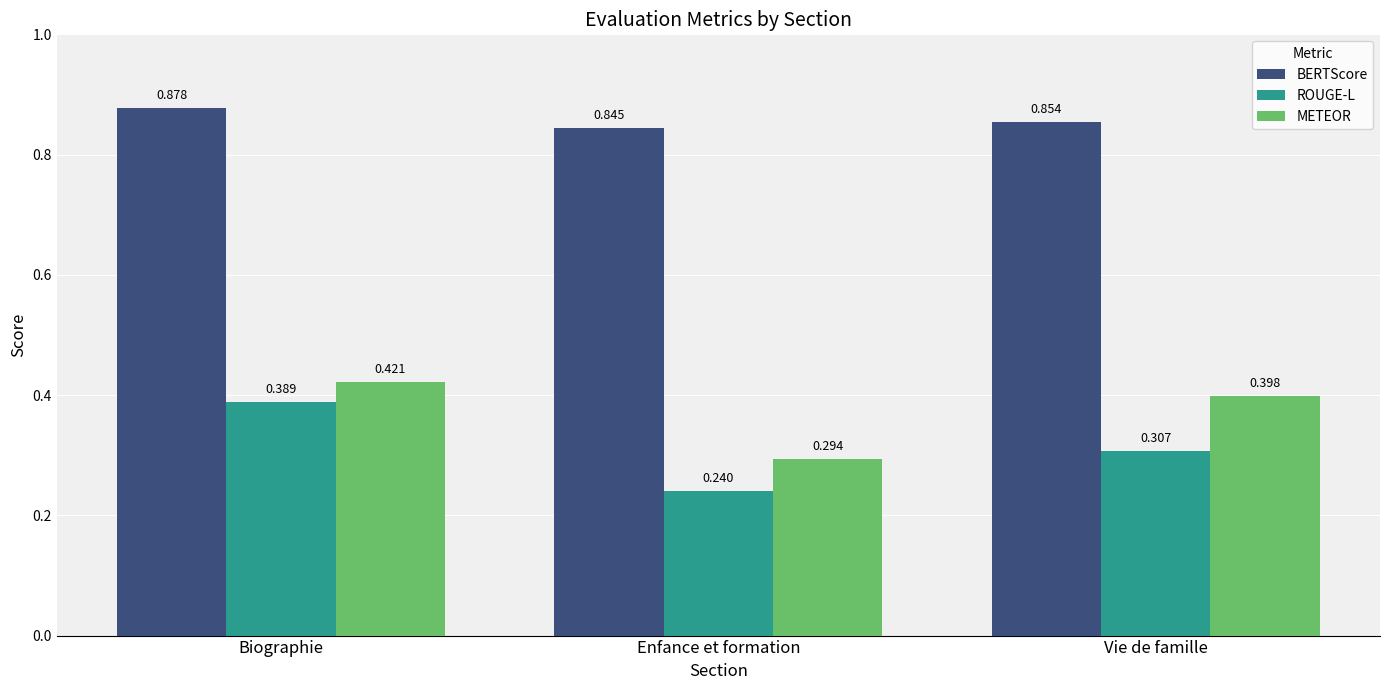

List the labels in order of BERTScore value, largest first.

Biographie, Vie de famille, Enfance et formation